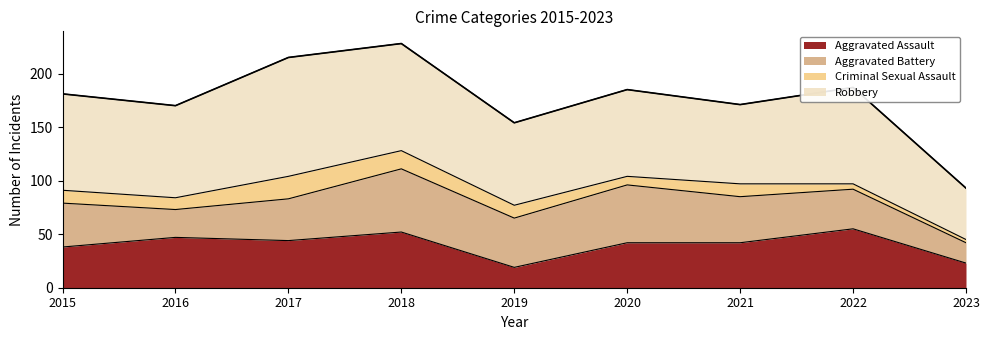

What are all the series names shown in the legend?

Aggravated Assault, Aggravated Battery, Criminal Sexual Assault, Robbery